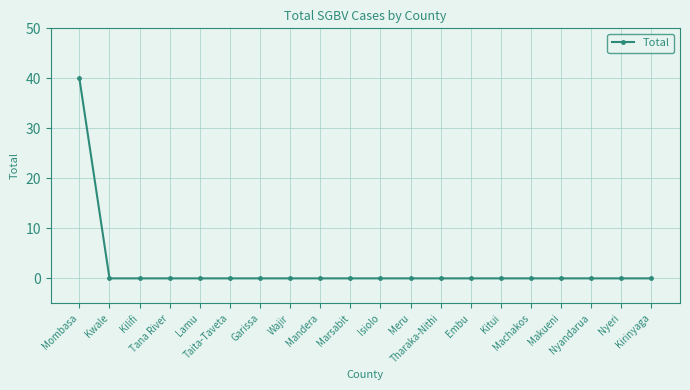

What is the difference between the maximum and minimum values?

40